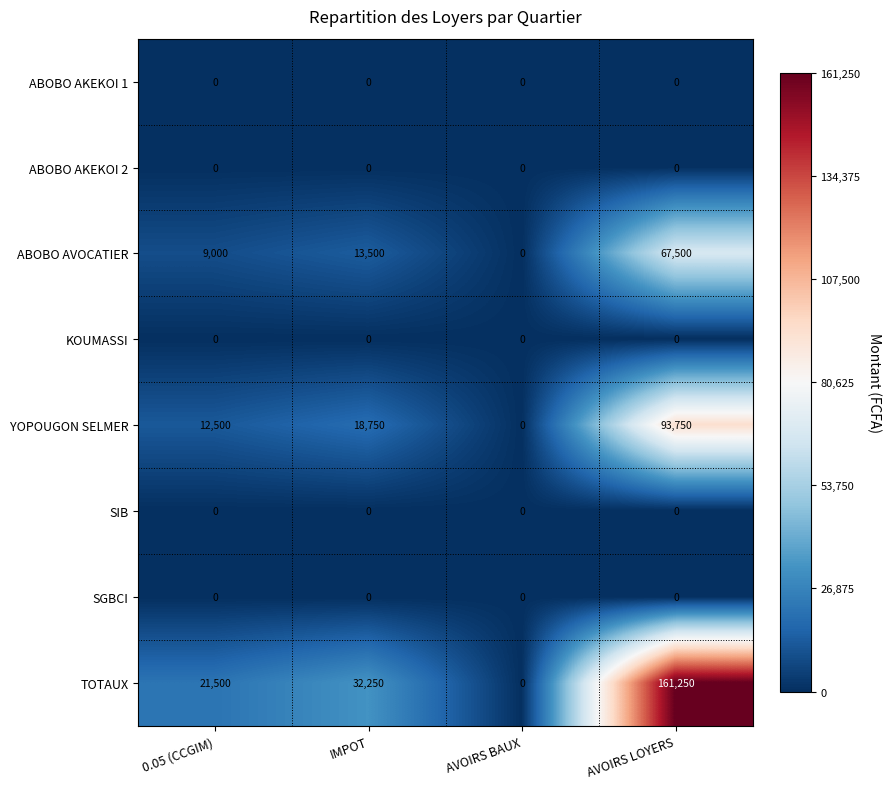

Rank the categories by YOPOUGON SELMER value from highest to lowest.

AVOIRS LOYERS, IMPOT, 0.05 (CCGIM), AVOIRS BAUX